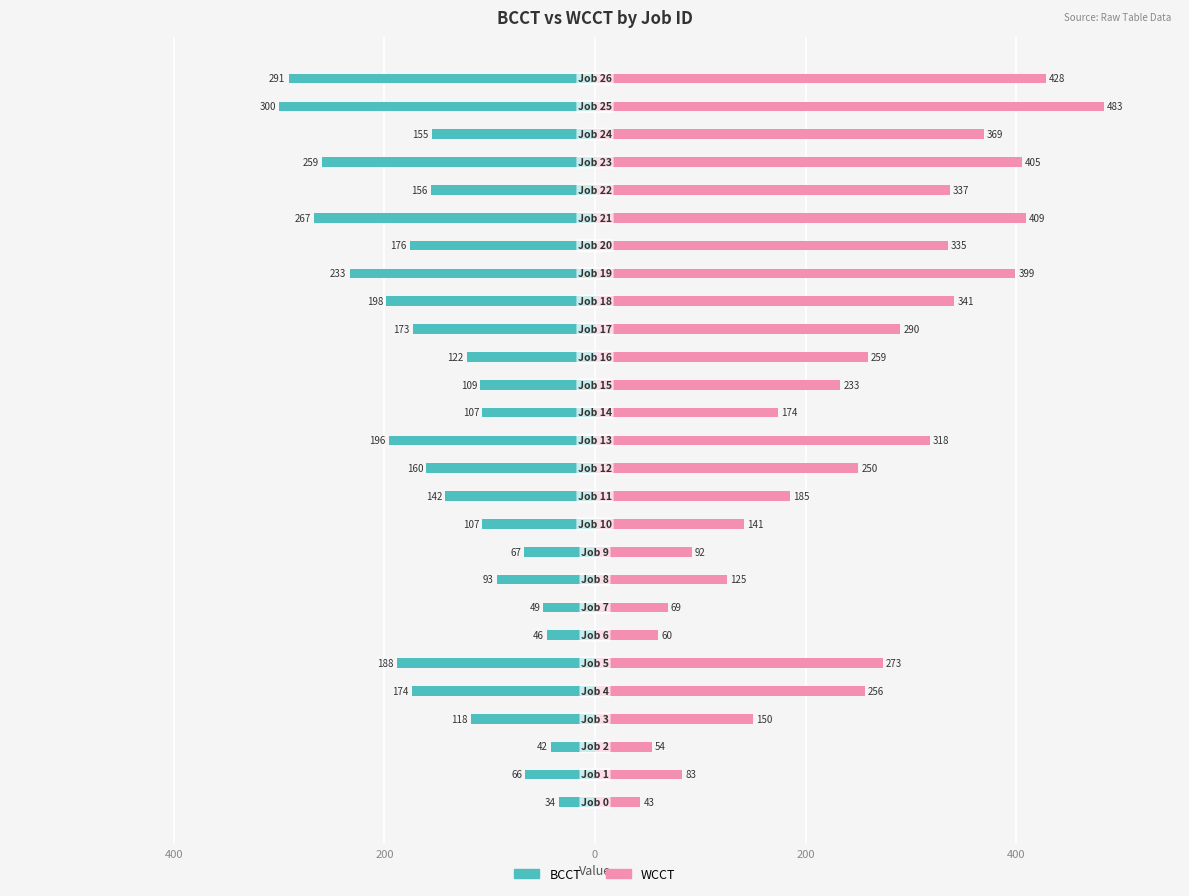

True or false: WCCT has a value of 107 at 200.

False